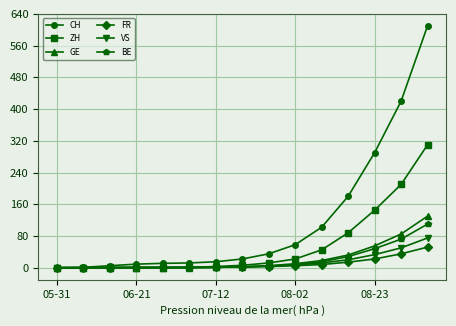

What is the highest value of the FR series?

52